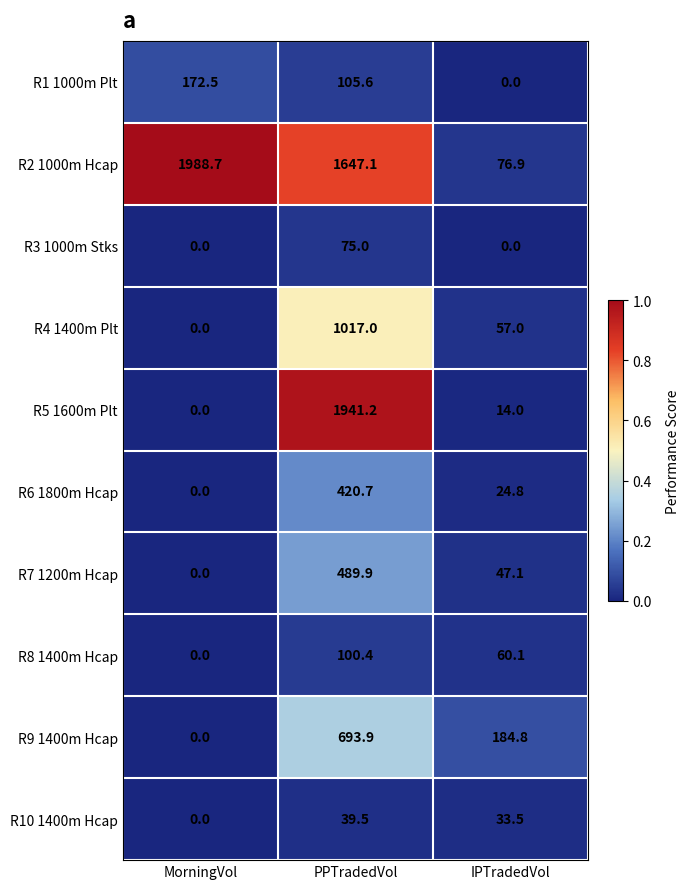

Reading left to right, list all the values displayed in this chart.

R1 1000m Plt: MorningVol=172.5	PPTradedVol=105.6	IPTradedVol=0.0
R2 1000m Hcap: MorningVol=1988.7	PPTradedVol=1647.1	IPTradedVol=76.9
R3 1000m Stks: MorningVol=0.0	PPTradedVol=75.0	IPTradedVol=0.0
R4 1400m Plt: MorningVol=0.0	PPTradedVol=1017.0	IPTradedVol=57.0
R5 1600m Plt: MorningVol=0.0	PPTradedVol=1941.2	IPTradedVol=14.0
R6 1800m Hcap: MorningVol=0.0	PPTradedVol=420.7	IPTradedVol=24.8
R7 1200m Hcap: MorningVol=0.0	PPTradedVol=489.9	IPTradedVol=47.1
R8 1400m Hcap: MorningVol=0.0	PPTradedVol=100.4	IPTradedVol=60.1
R9 1400m Hcap: MorningVol=0.0	PPTradedVol=693.9	IPTradedVol=184.8
R10 1400m Hcap: MorningVol=0.0	PPTradedVol=39.5	IPTradedVol=33.5